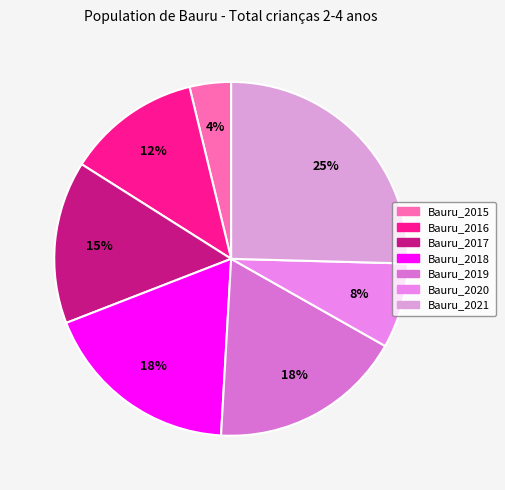

The Bauru_2021 slice represents 40% of the pie. True or false?

False